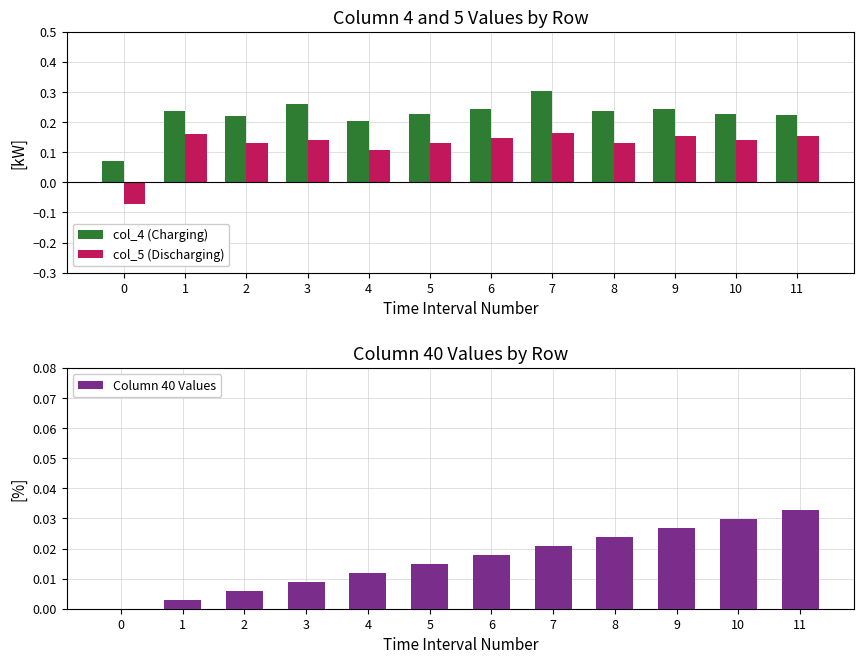

How many col_4 (Charging) values are between 0 and 1?

12